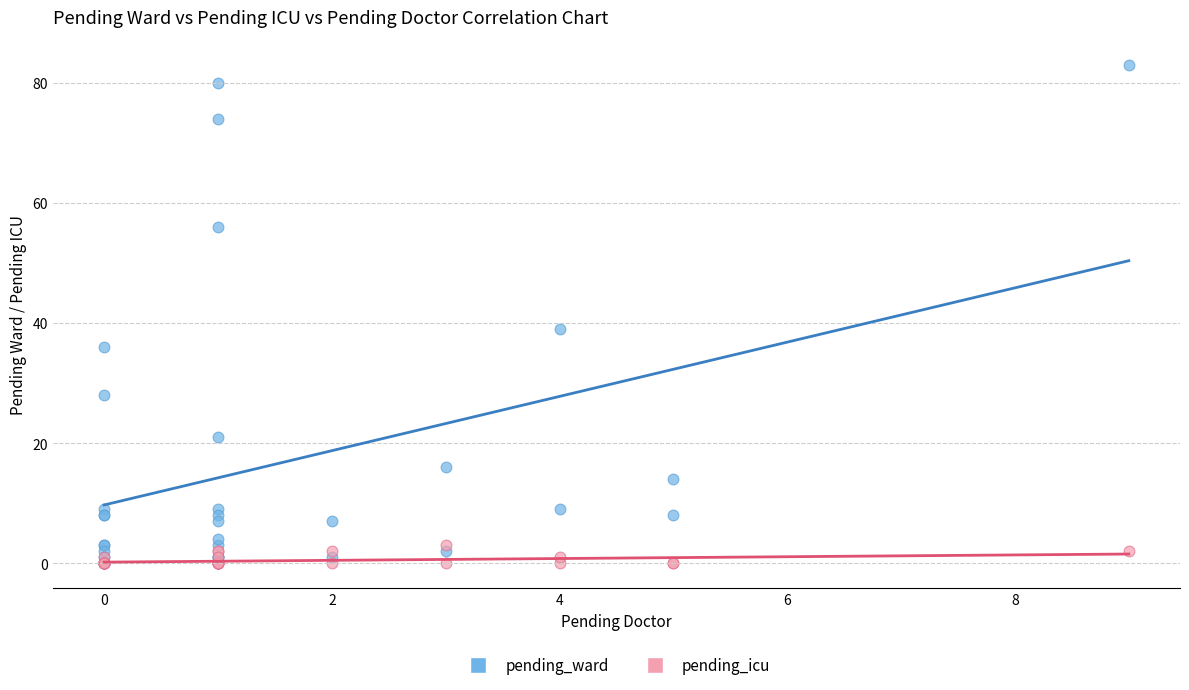

Which series reaches the maximum Y coordinate?

pending_ward